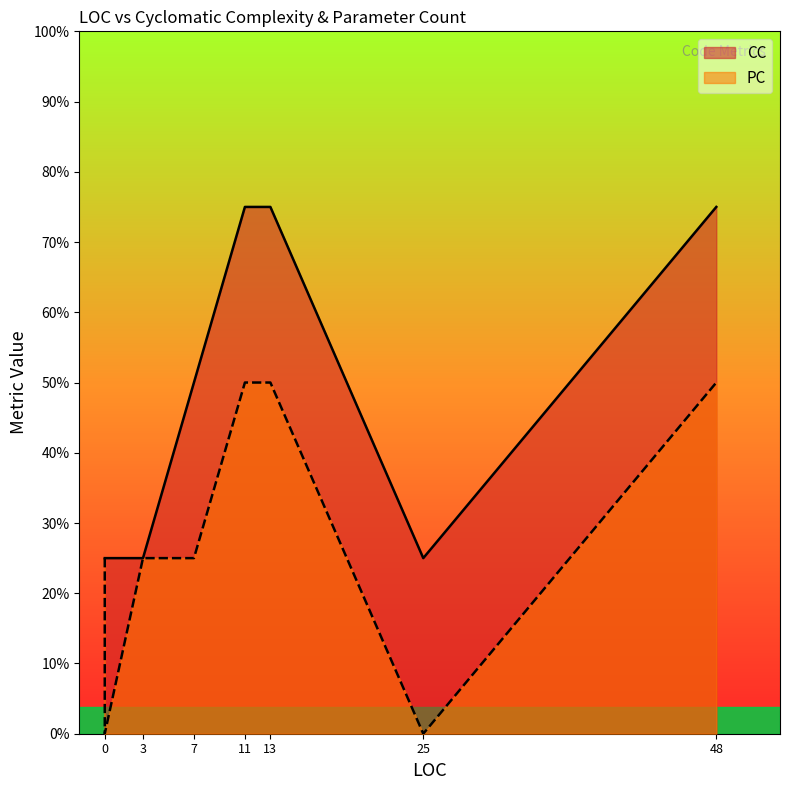

Rank the series by their average value, from highest to lowest.

CC, PC